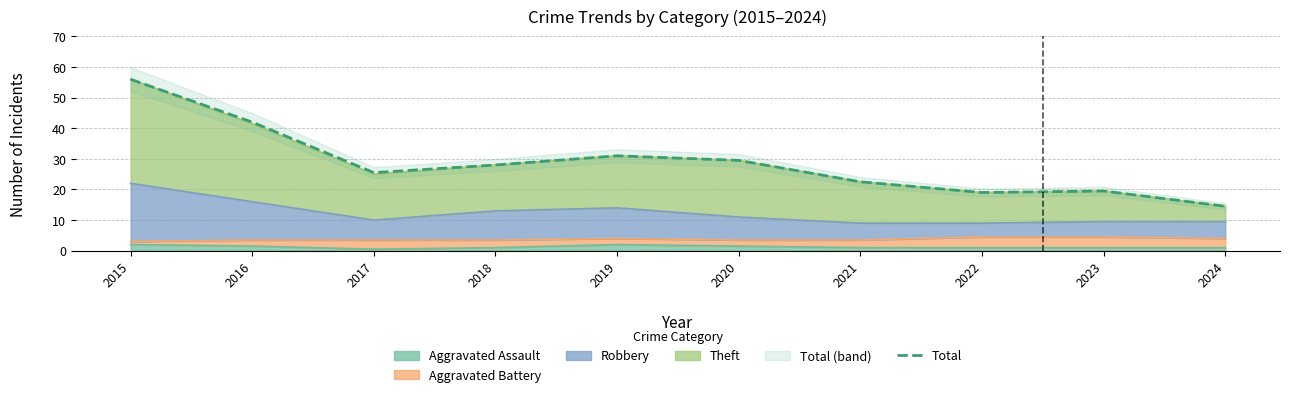

Which has a higher value, 2021 or 2016?

2016